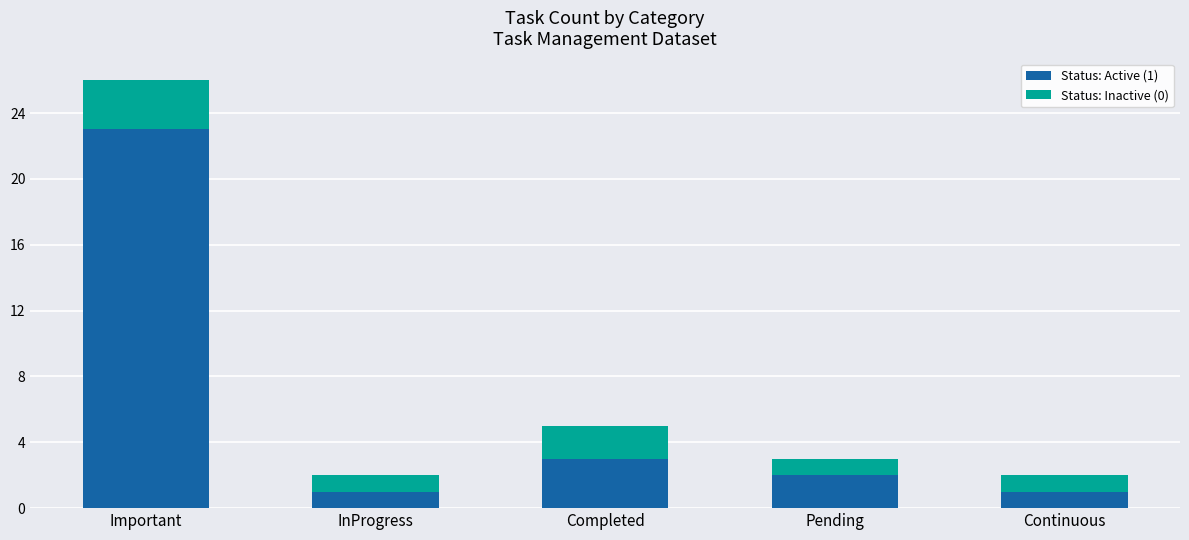

What is the total value across all series at Completed?

5